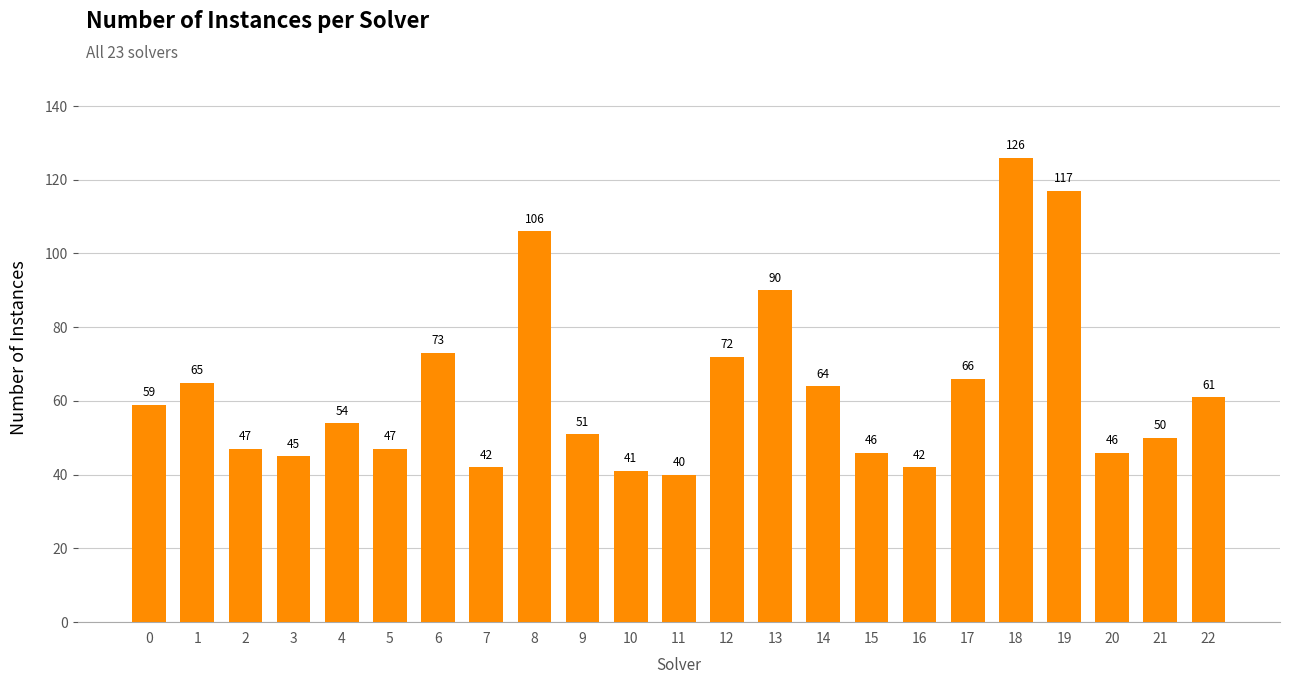

What is the ratio of the value at 16 to the value at 14?

0.7